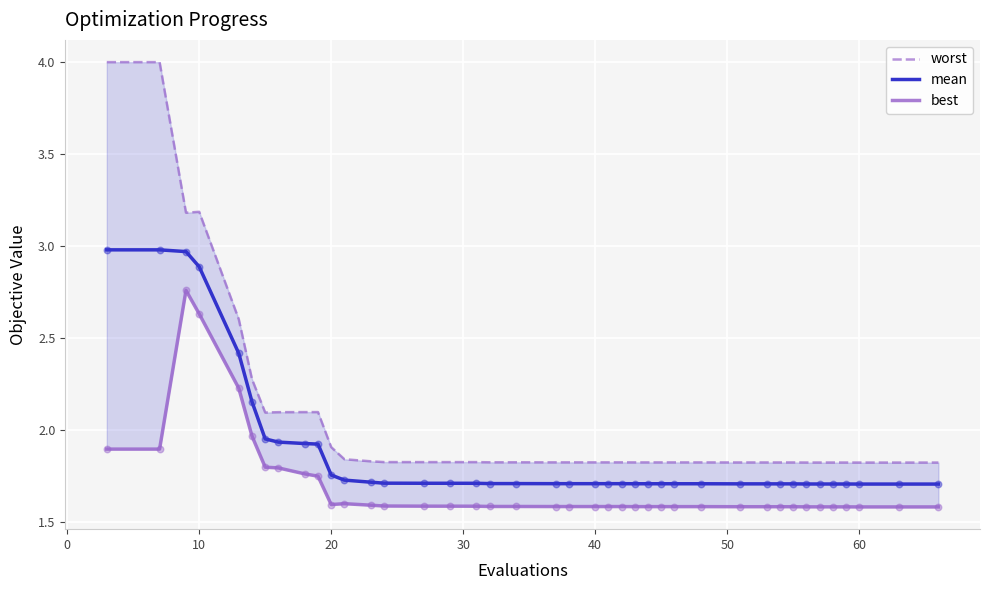

Which series reaches the maximum Y coordinate?

worst